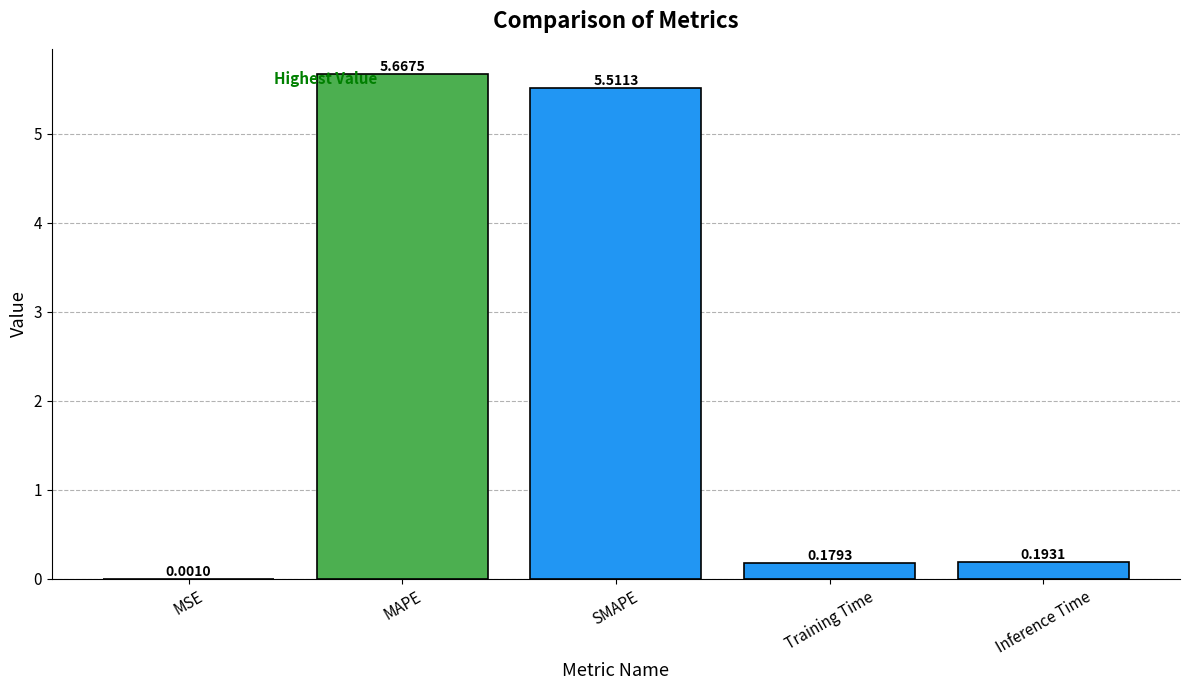

How many data points does each series have?

5